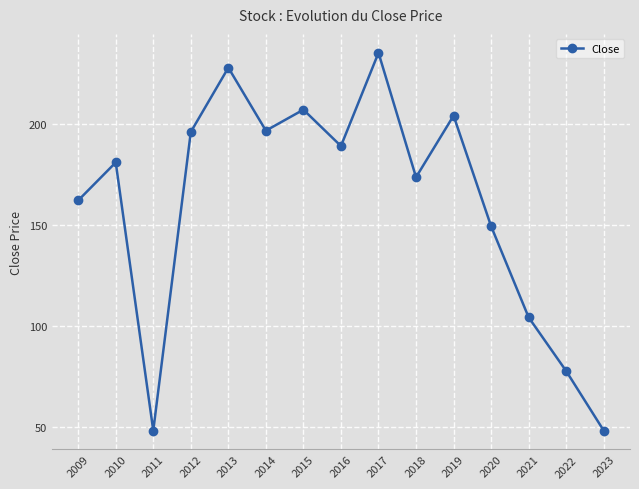

Which has a higher value, 2009 or 2022?

2009